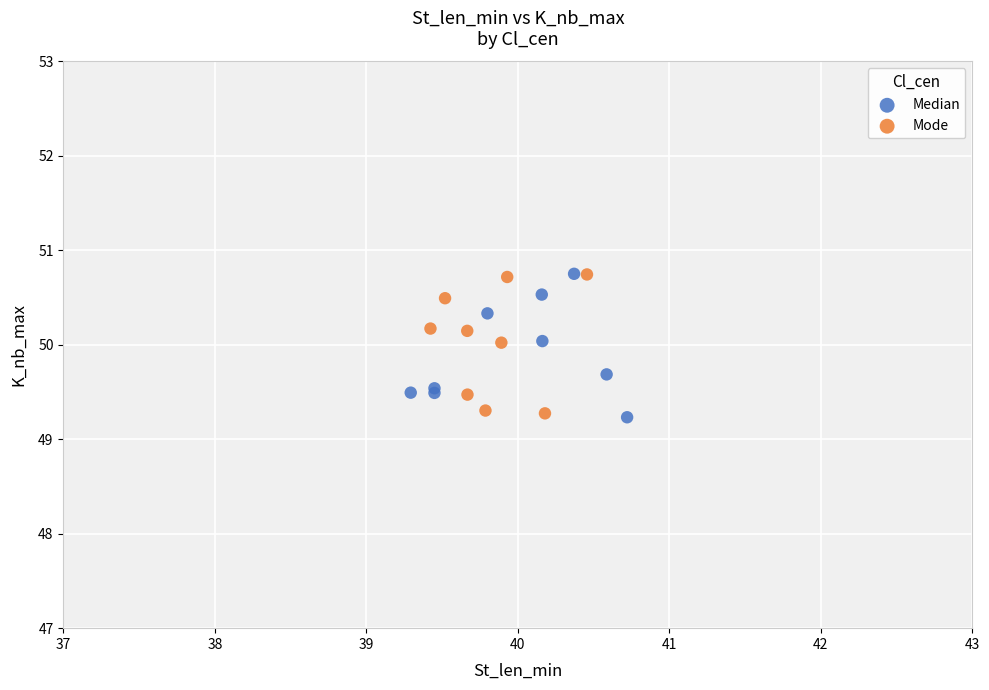

What are all the series names shown in the legend?

Median, Mode